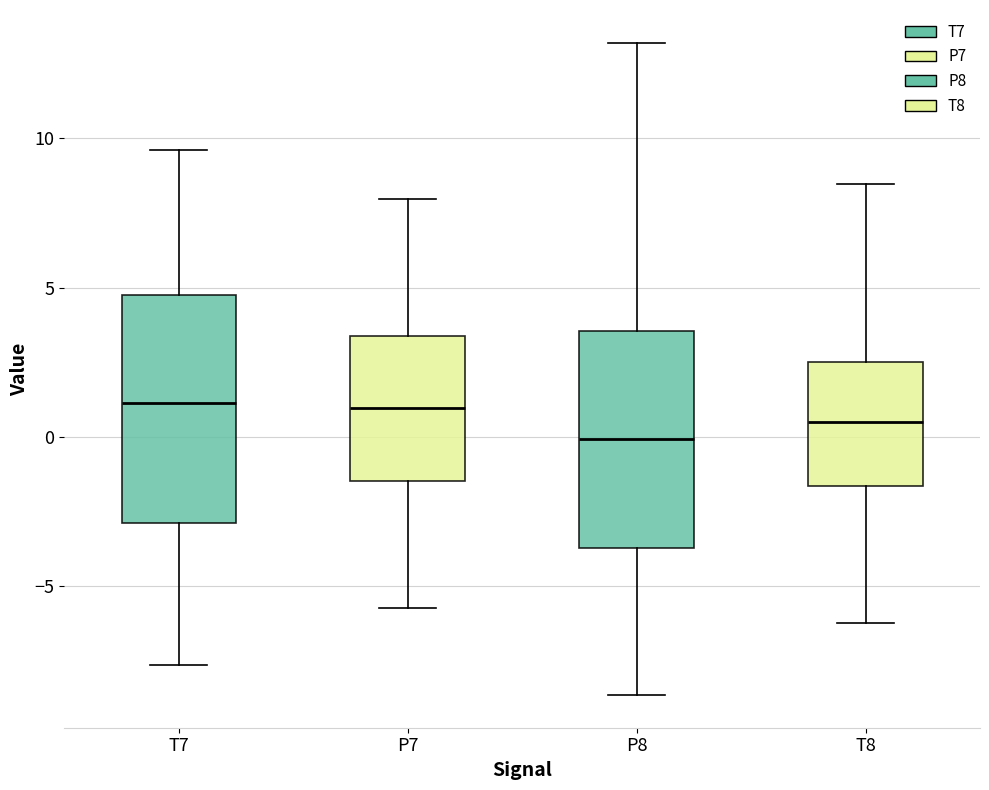

Reading left to right, transcribe this box plot: for each box, give where its median line is, the range the box spans, and where its two whiskers end, as read against the y-axis. The values are not printed on the chart, so give them approximately, as read against the axis.

T7: median 1.0, box -3.0 to 4.5, whiskers -7.5 to 9.5
P7: median 1.0, box -1.5 to 3.5, whiskers -5.5 to 8.0
P8: median 0.0, box -3.5 to 3.5, whiskers -8.5 to 13.0
T8: median 0.5, box -1.5 to 2.5, whiskers -6.0 to 8.5